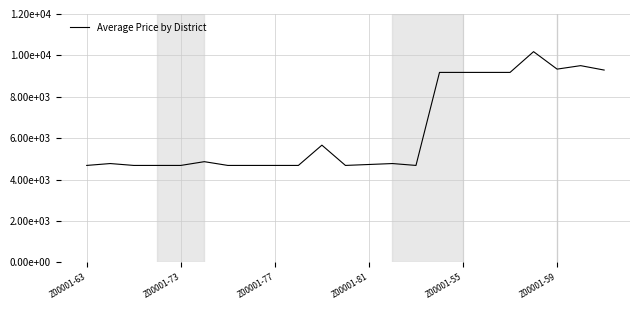

Is this an area chart (filled region under the line)?

No